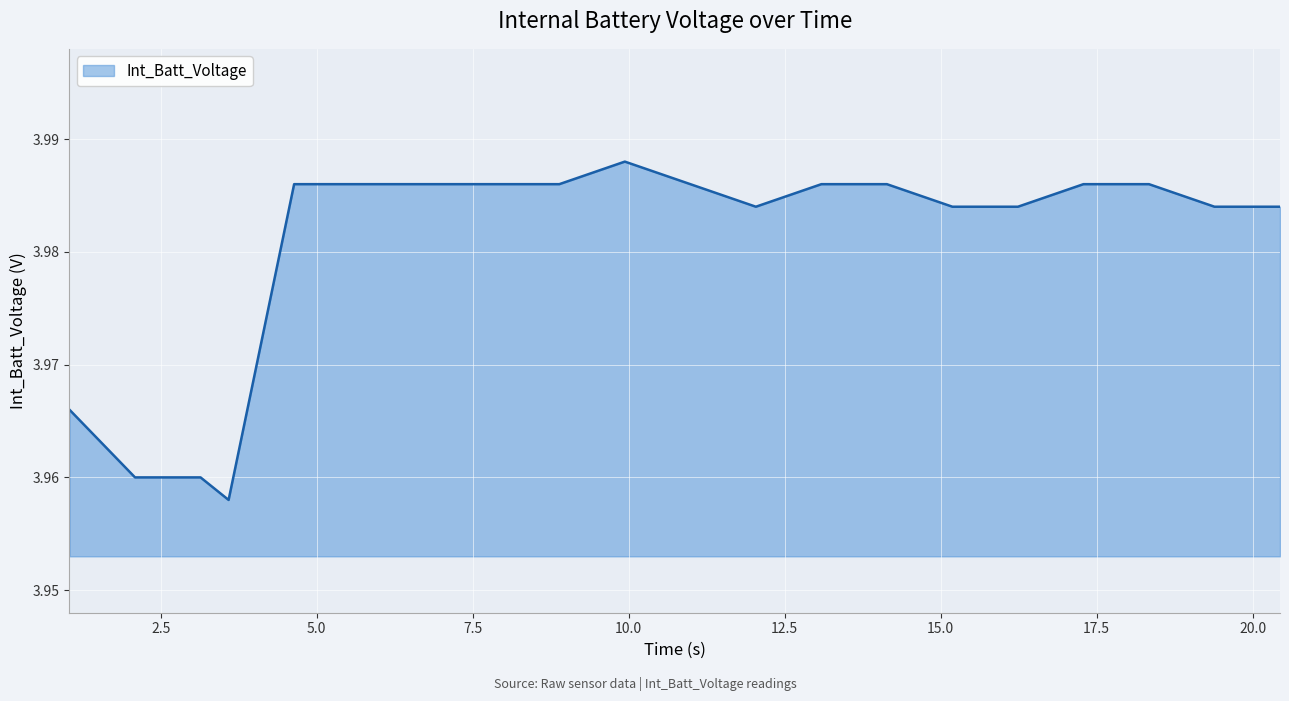

What is the maximum value shown in the chart?

4.0